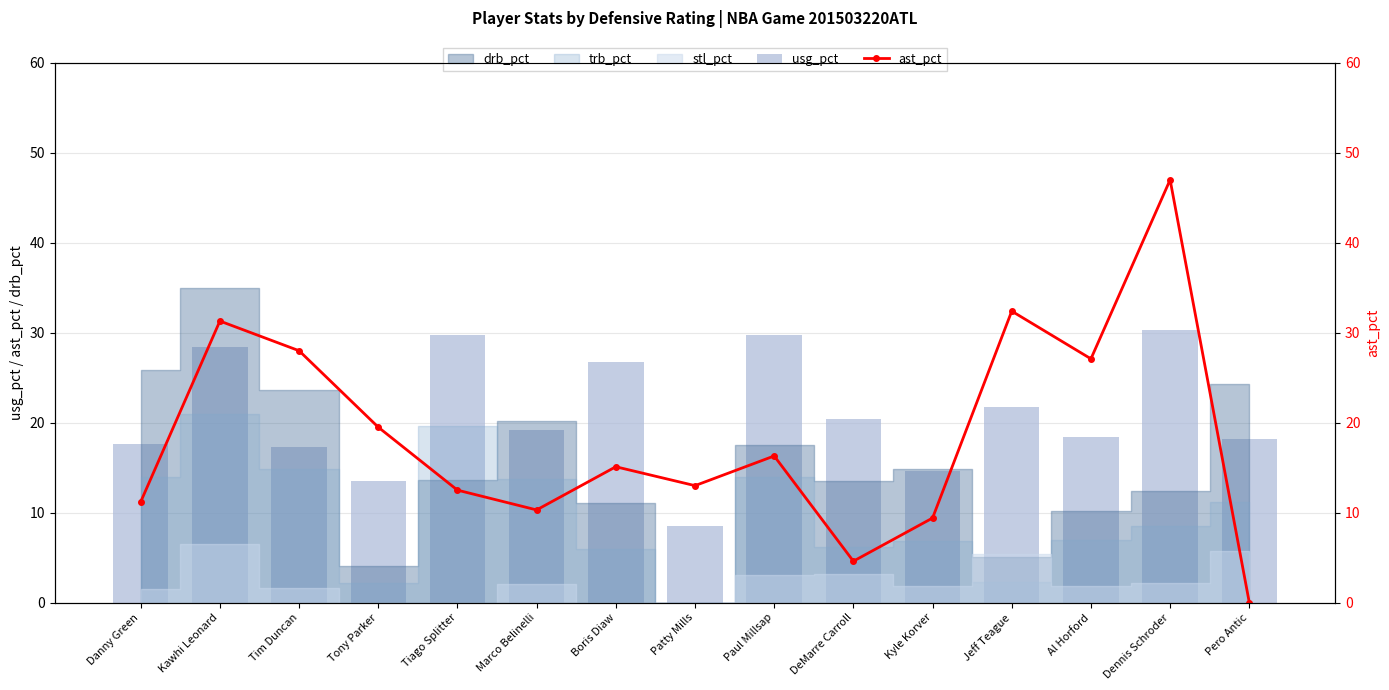

True or false: usg_pct has a value of 29.5 at Marco Belinelli.

False